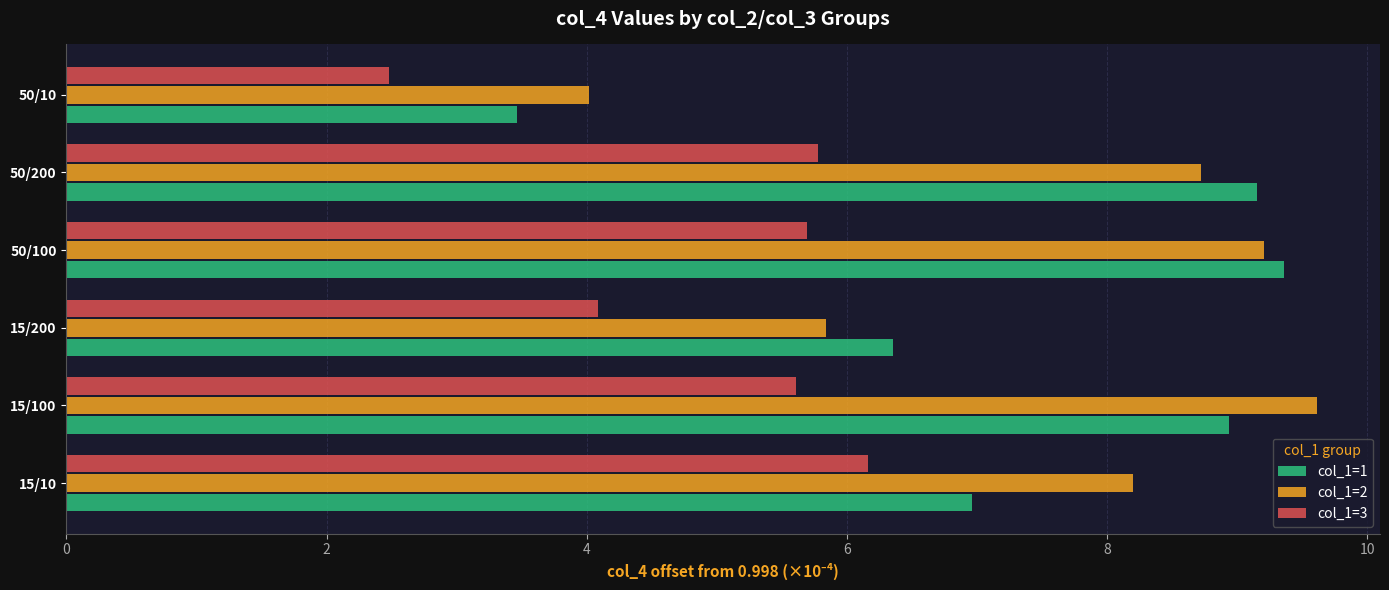

True or false: col_1=3 has a value of 1.0 at 15/200.

False